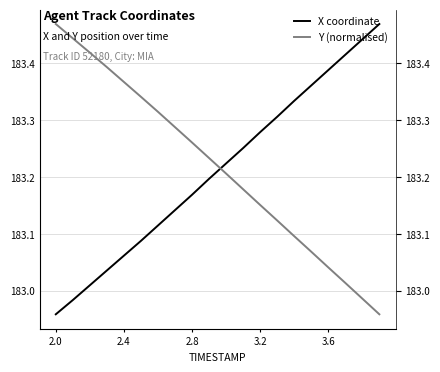

Which series ends up on top after the final intersection of X coordinate and Y (normalised)?

X coordinate